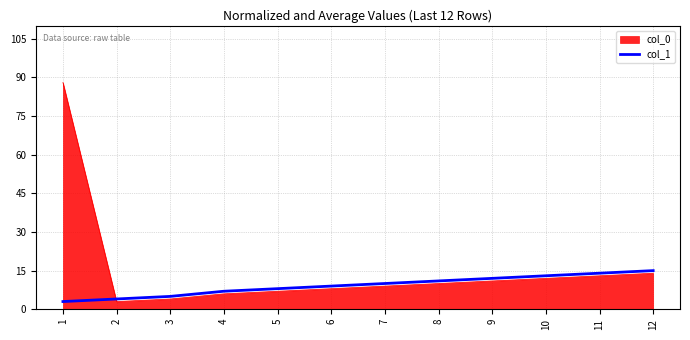

Which series has the largest range (max minus min)?

col_0